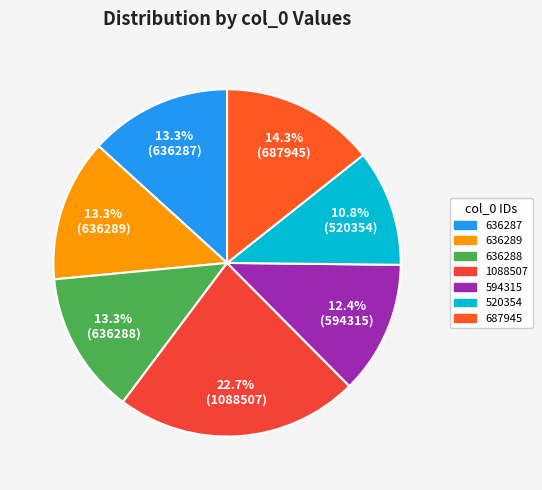

Is there any slice that represents more than half of the pie?

No